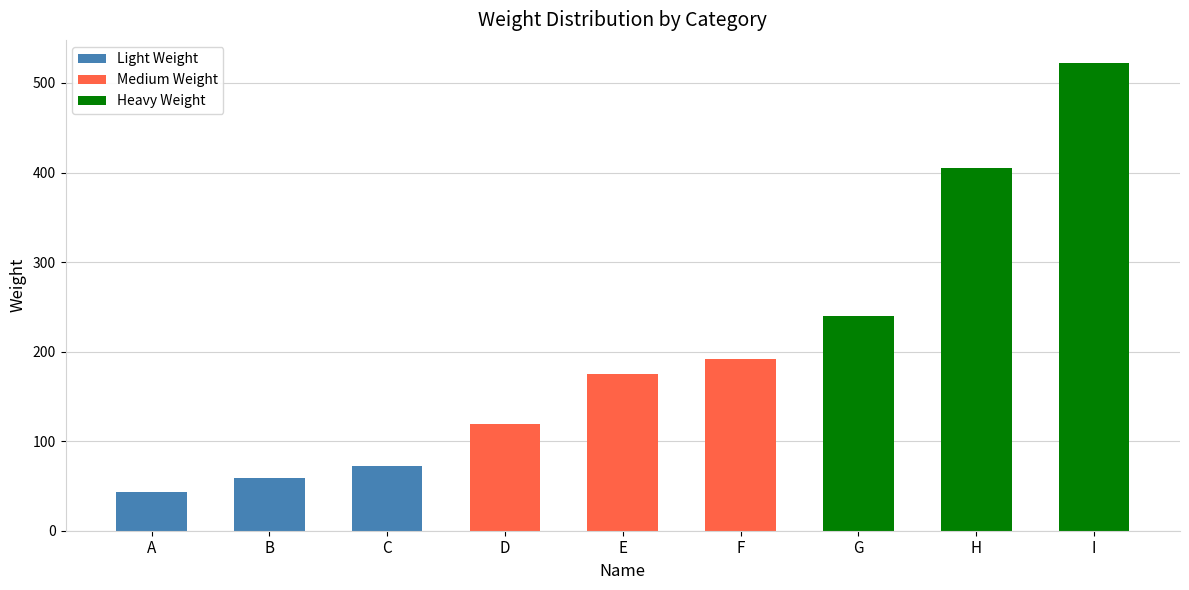

Is it true that the value at G is 415?

False